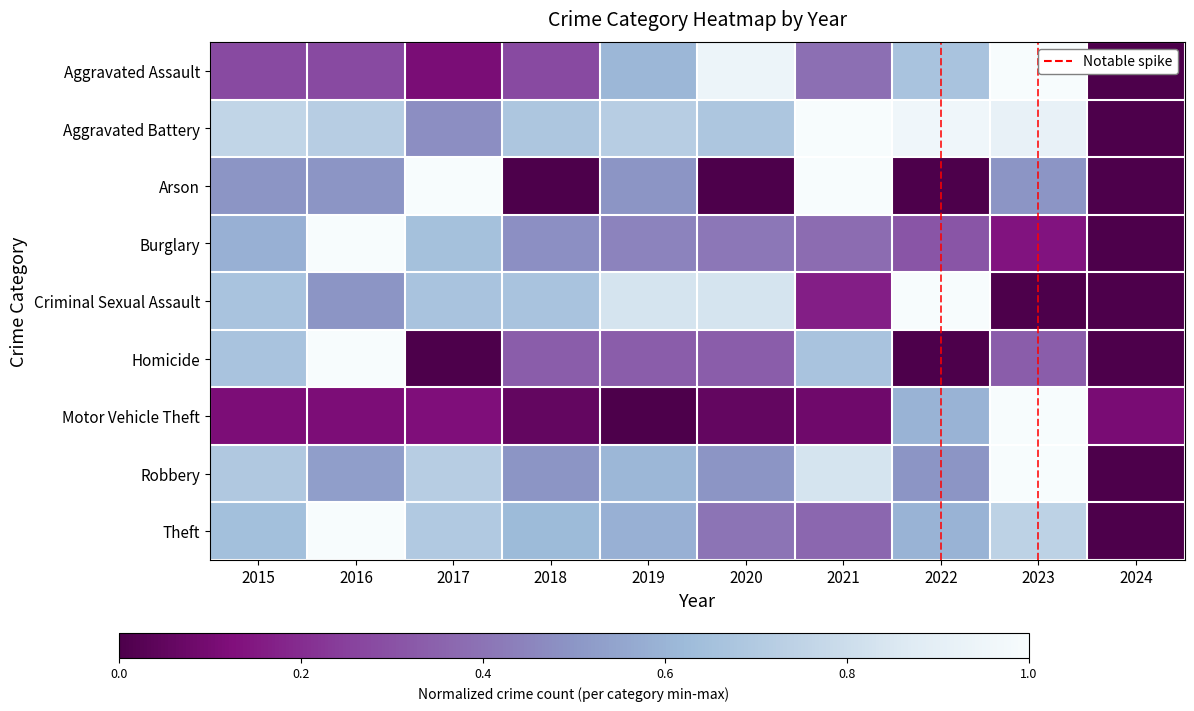

Reading right to left, extract all data points from this chart.

Aggravated Assault: 2024=0.0	2023=1.0	2022=0.7	2021=0.4	2020=0.9	2019=0.6	2018=0.3	2017=0.1	2016=0.3	2015=0.3
Aggravated Battery: 2024=0.0	2023=0.9	2022=1.0	2021=1.0	2020=0.7	2019=0.7	2018=0.7	2017=0.5	2016=0.7	2015=0.8
Arson: 2024=0.0	2023=0.5	2022=0.0	2021=1.0	2020=0.0	2019=0.5	2018=0.0	2017=1.0	2016=0.5	2015=0.5
Burglary: 2024=0.0	2023=0.1	2022=0.3	2021=0.4	2020=0.4	2019=0.4	2018=0.5	2017=0.7	2016=1.0	2015=0.6
Criminal Sexual Assault: 2024=0.0	2023=0.0	2022=1.0	2021=0.2	2020=0.8	2019=0.8	2018=0.7	2017=0.7	2016=0.5	2015=0.7
Homicide: 2024=0.0	2023=0.3	2022=0.0	2021=0.7	2020=0.3	2019=0.3	2018=0.3	2017=0.0	2016=1.0	2015=0.7
Motor Vehicle Theft: 2024=0.1	2023=1.0	2022=0.6	2021=0.1	2020=0.1	2019=0.0	2018=0.1	2017=0.1	2016=0.1	2015=0.1
Robbery: 2024=0.0	2023=1.0	2022=0.5	2021=0.8	2020=0.5	2019=0.6	2018=0.5	2017=0.7	2016=0.5	2015=0.7
Theft: 2024=0.0	2023=0.7	2022=0.6	2021=0.4	2020=0.4	2019=0.6	2018=0.6	2017=0.7	2016=1.0	2015=0.6